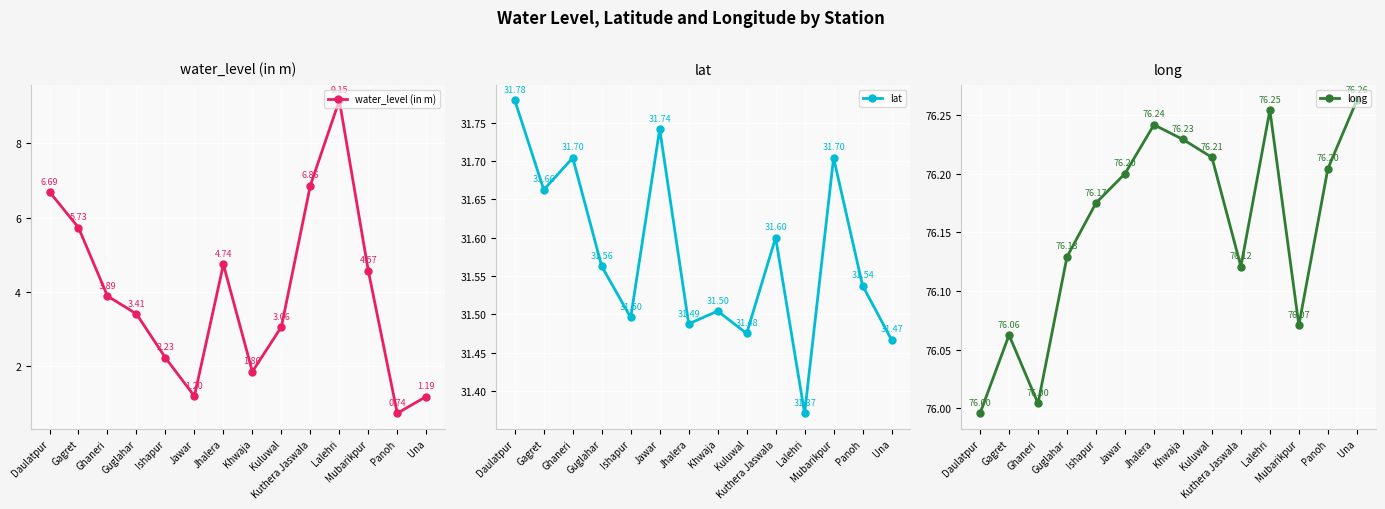

True or false: long has more than 0 interior local peaks.

True